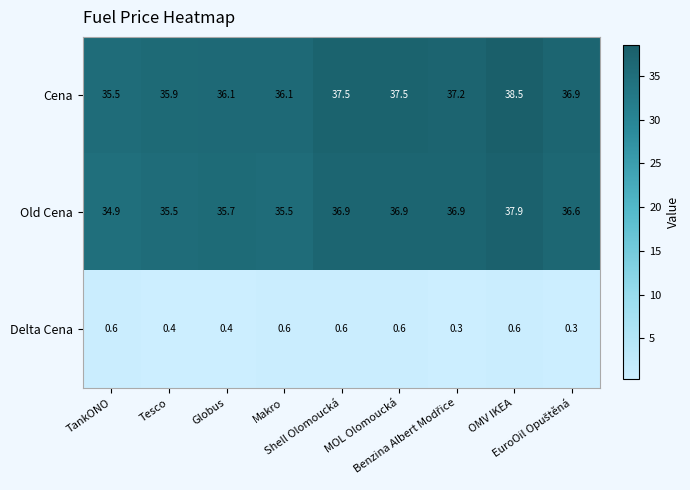

Between Tesco and Shell Olomoucká, which series saw the biggest shift?

Cena